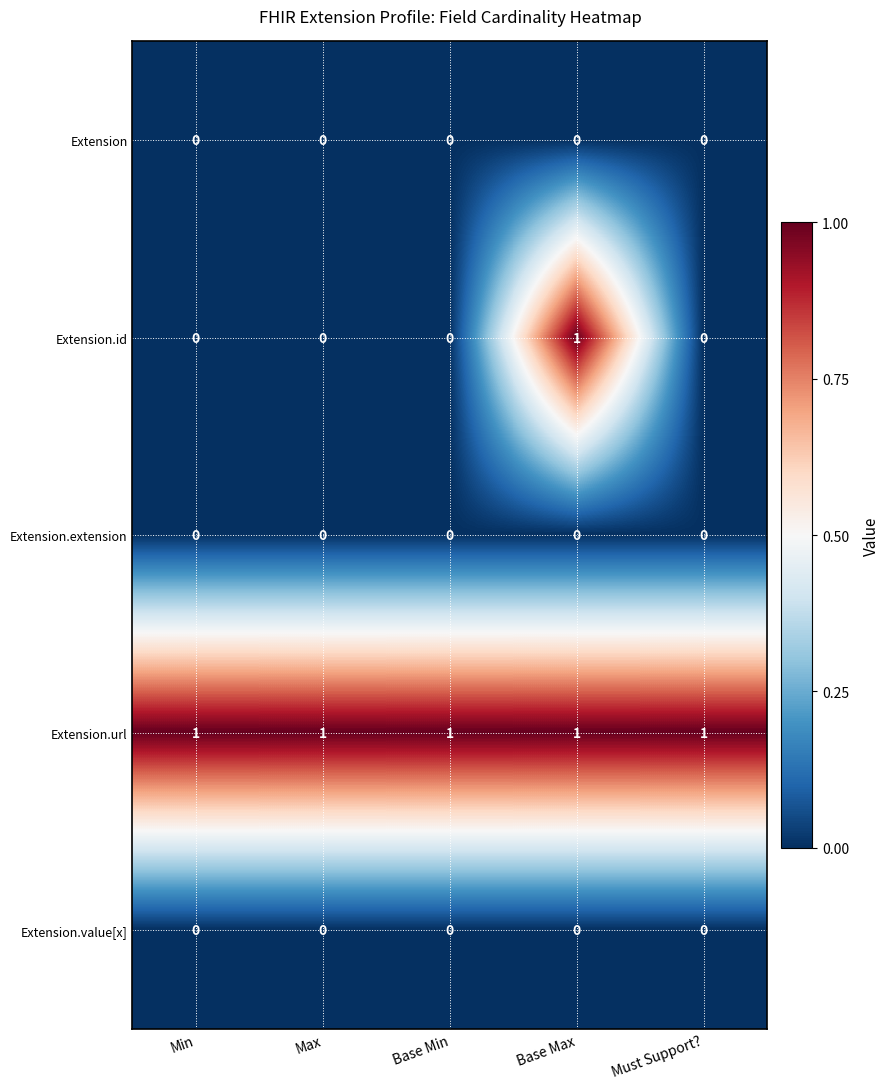

Which series has the largest total across all categories?

Extension.url